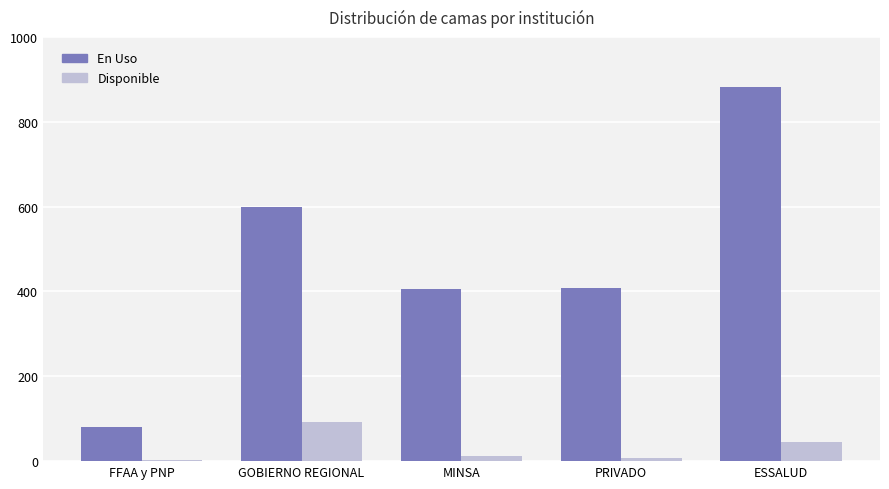

What is the label of the 2nd bar from the right?

PRIVADO